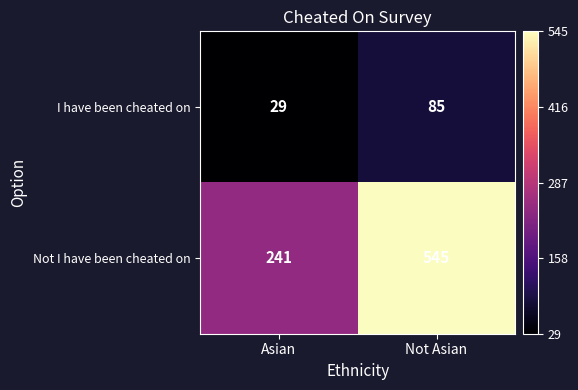

What value does the Not I have been cheated on series have at Asian?

241